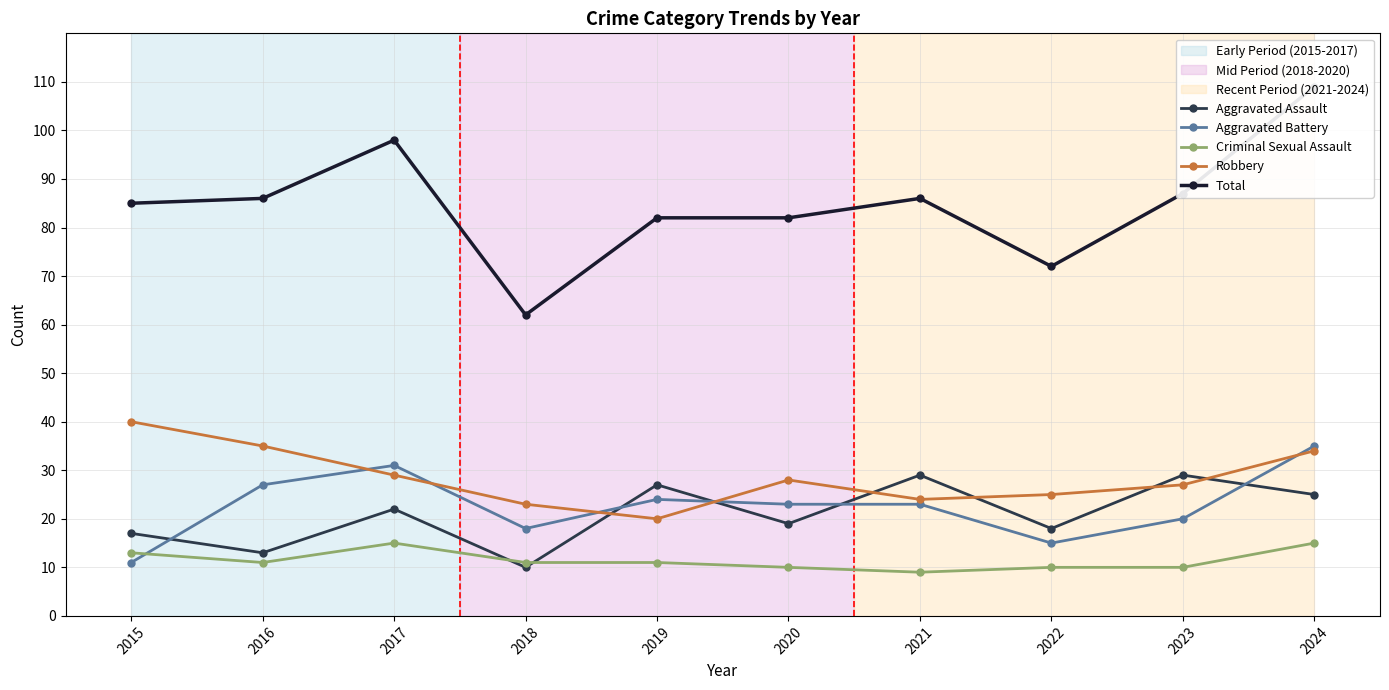

At how many categories does at least one series exceed 42?

10